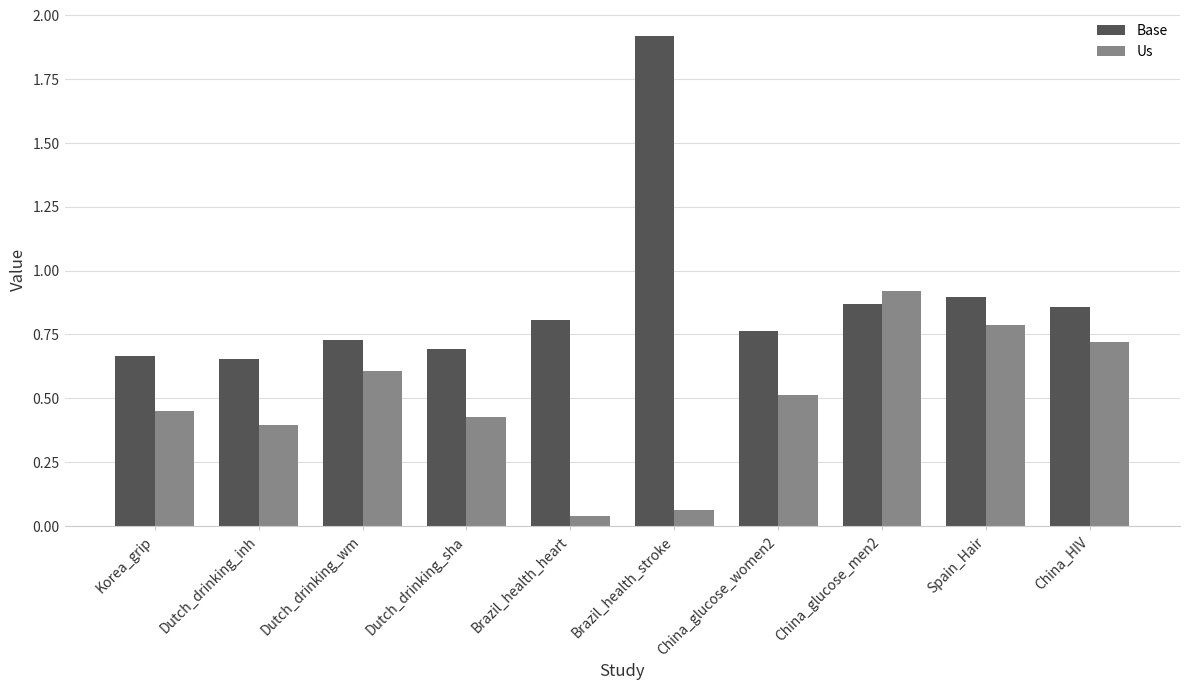

Which series changed the most between Dutch_drinking_wm and Brazil_health_heart?

Us